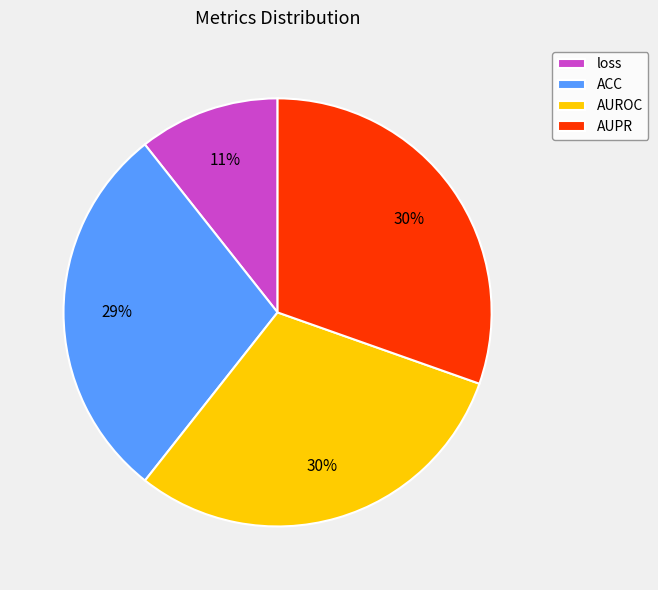

Combined, do loss and ACC account for over 50%?

No